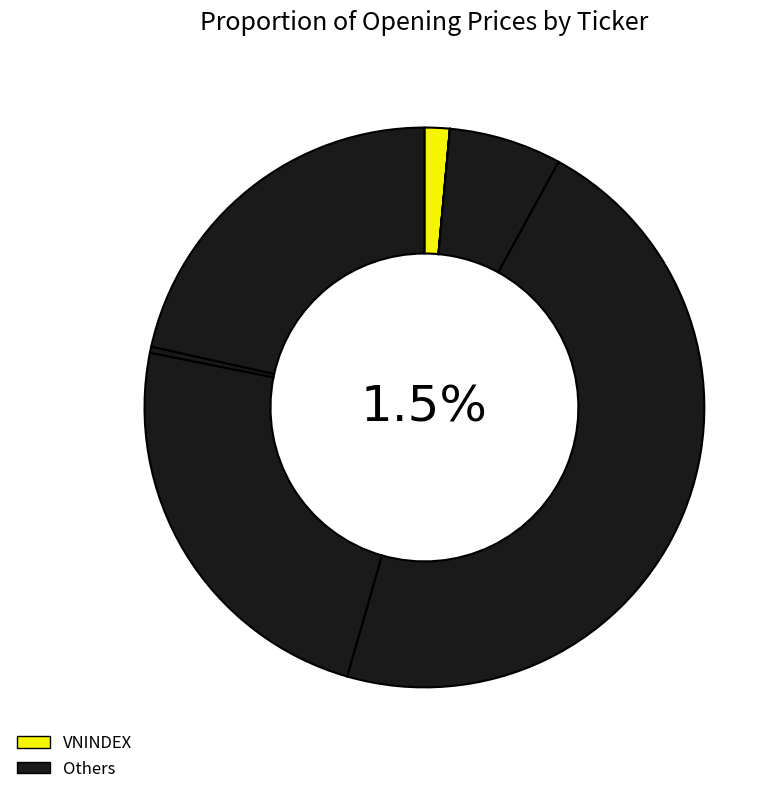

Is there a majority slice in this chart?

No